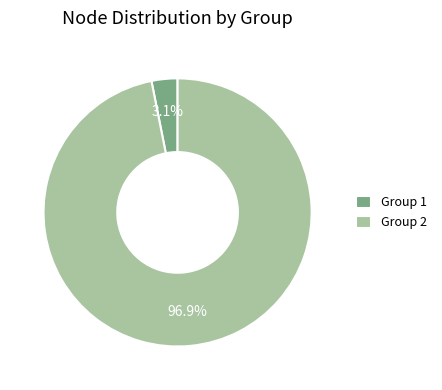

What is the smallest slice in the pie chart?

Group 1